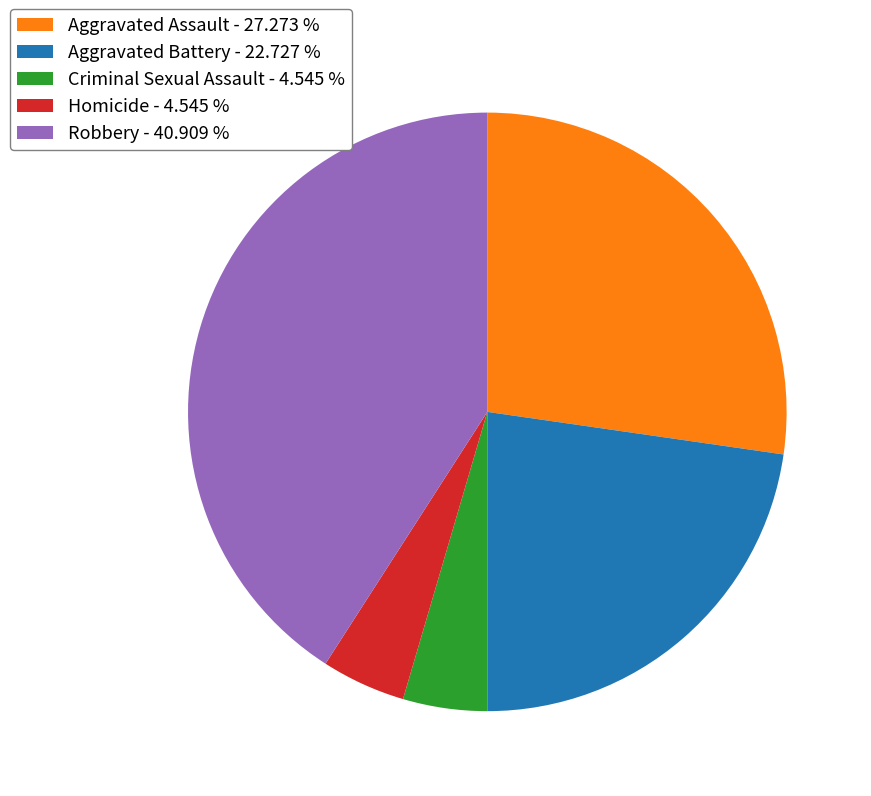

Does any single category account for the majority?

No